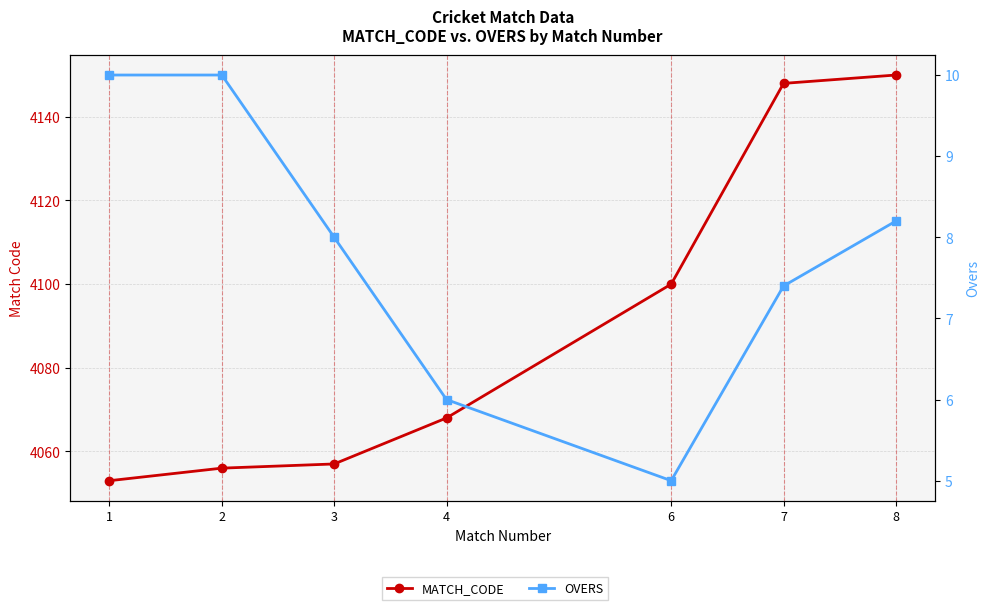

True or false: MATCH_CODE and OVERS cross at least once.

False